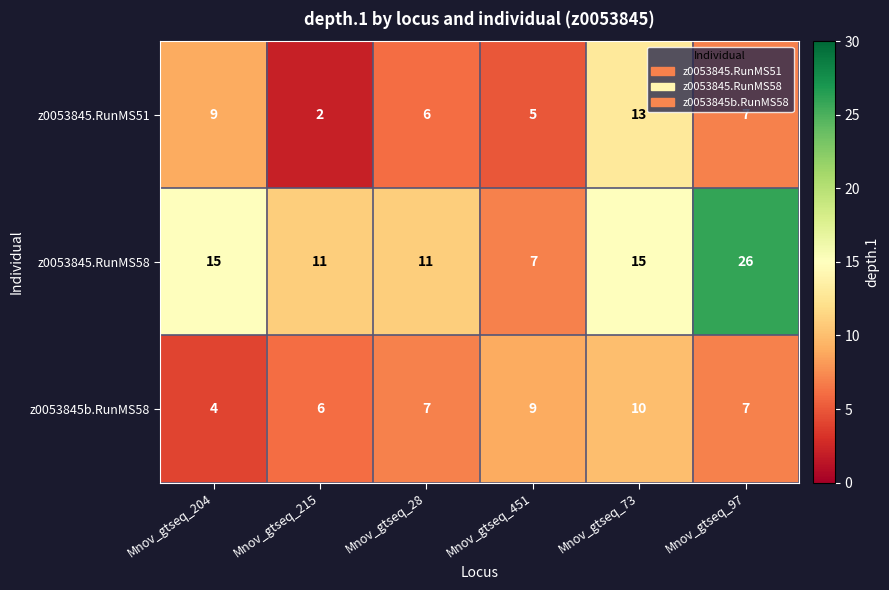

Which category has the lowest value in the z0053845.RunMS51 series?

Mnov_gtseq_215